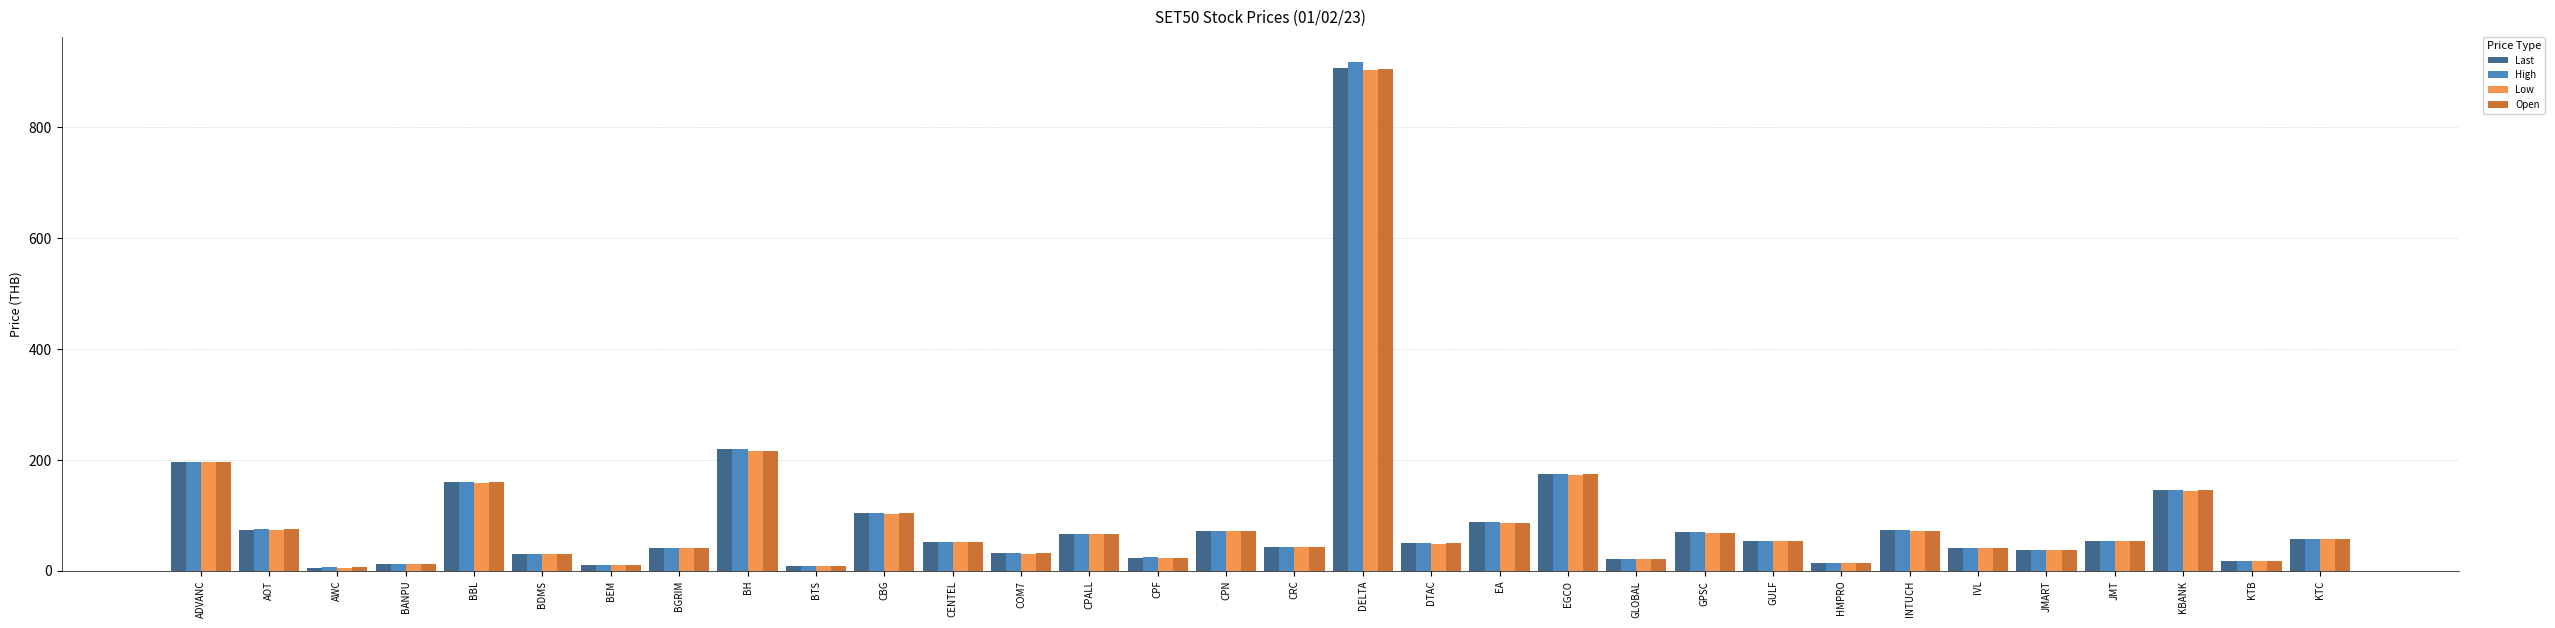

At which label is High closest to 462?

BH